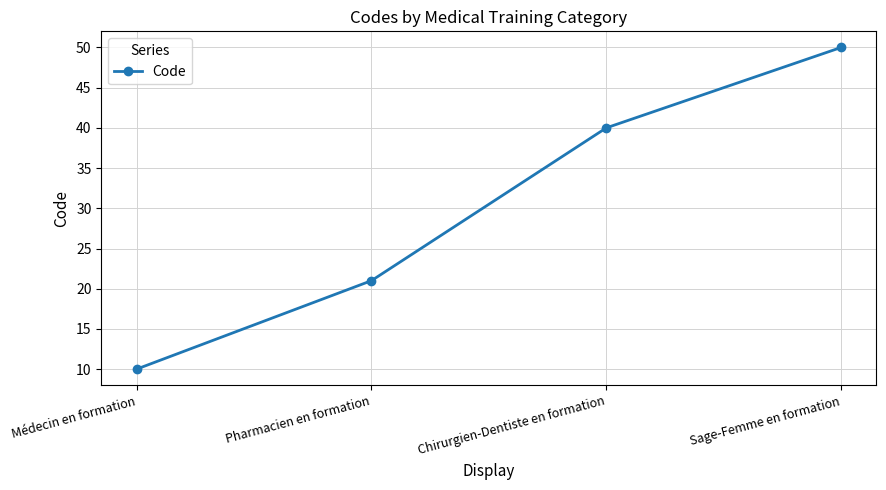

List the labels in order of value, largest first.

Sage-Femme en formation, Chirurgien-Dentiste en formation, Pharmacien en formation, Médecin en formation